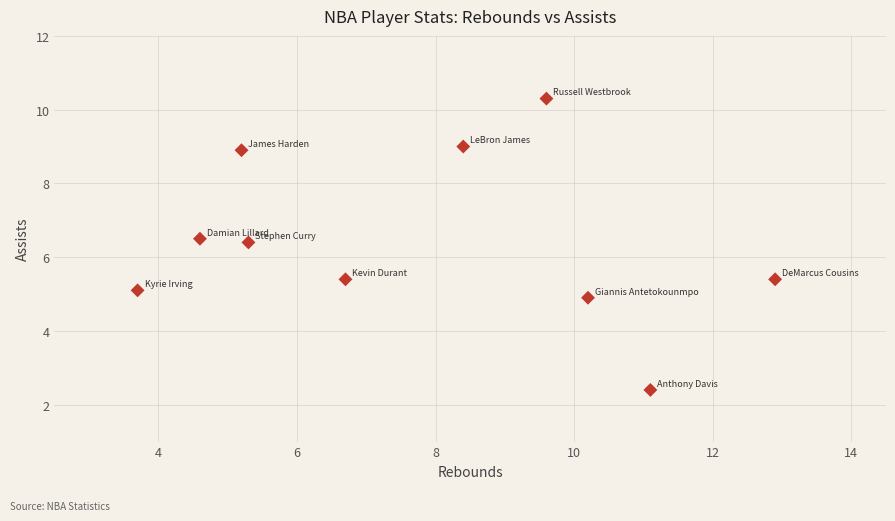

What is the range of X values (max minus min)?

9.2